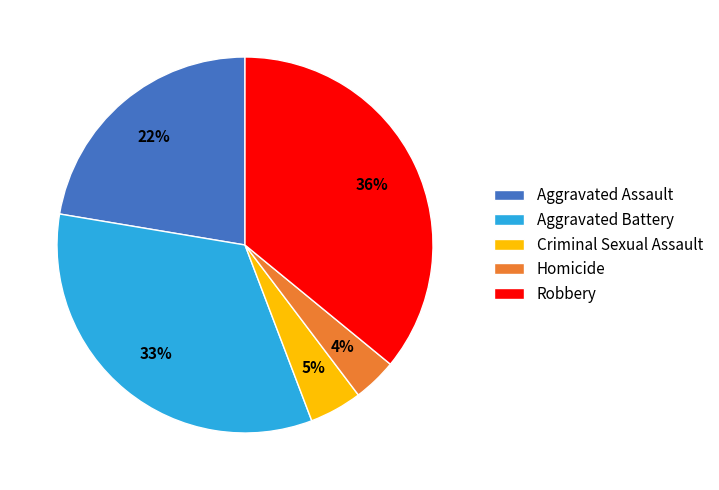

Is Criminal Sexual Assault the majority of the pie?

No